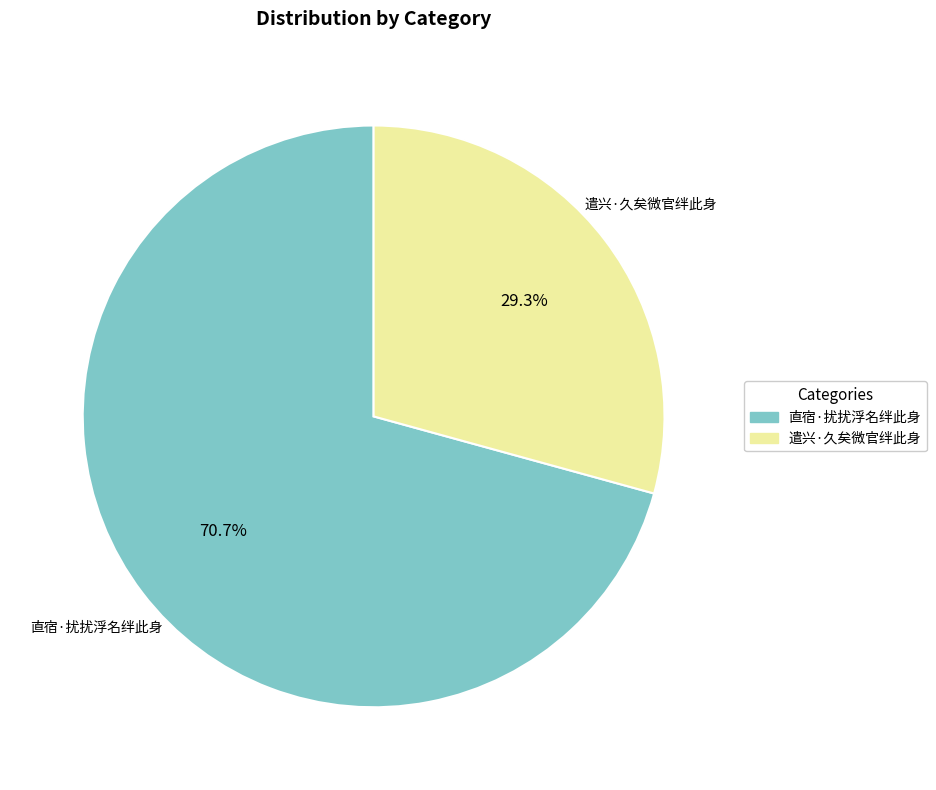

True or false: 遣兴·久矣微官绊此身 accounts for 17% of the total.

False